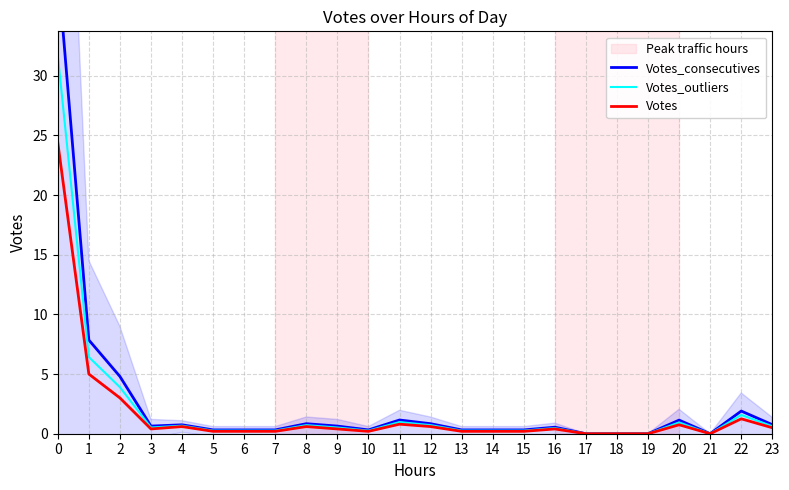

How many values in the Votes_outliers series exceed 0?

20